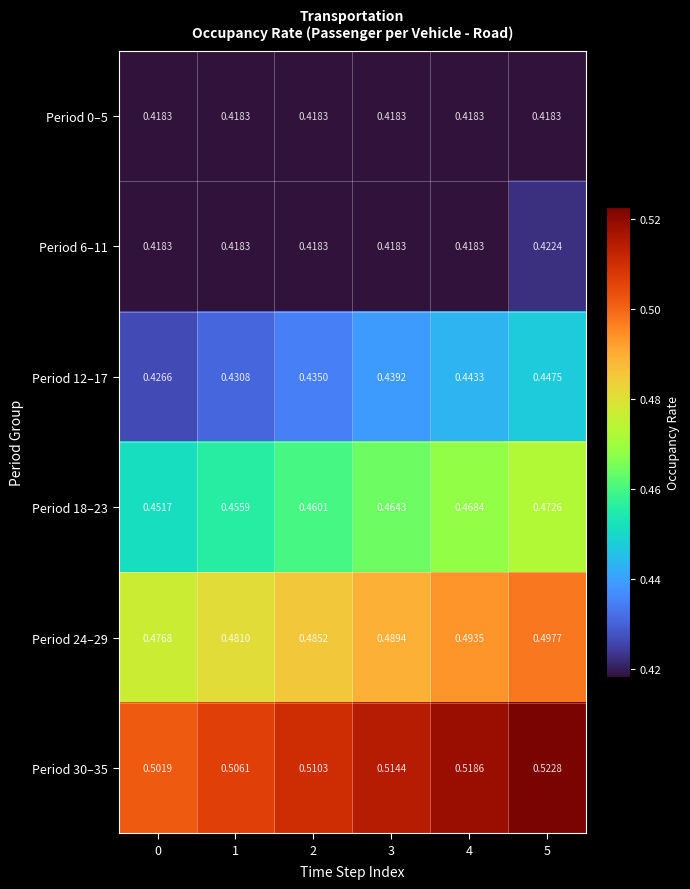

Is the value of Period 0–5 at 5 greater than the value of Period 18–23 at 3?

No